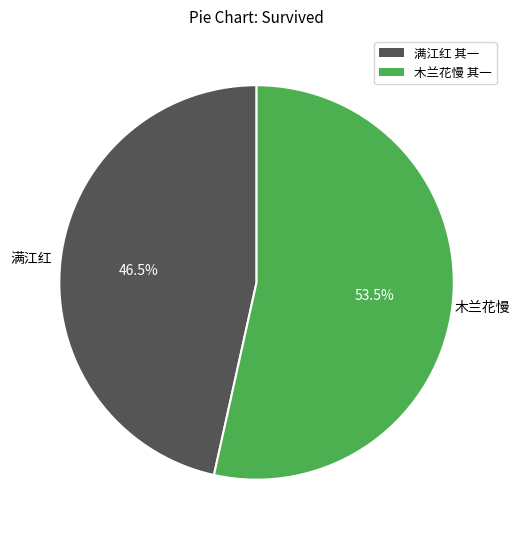

Is there a majority slice in this chart?

Yes